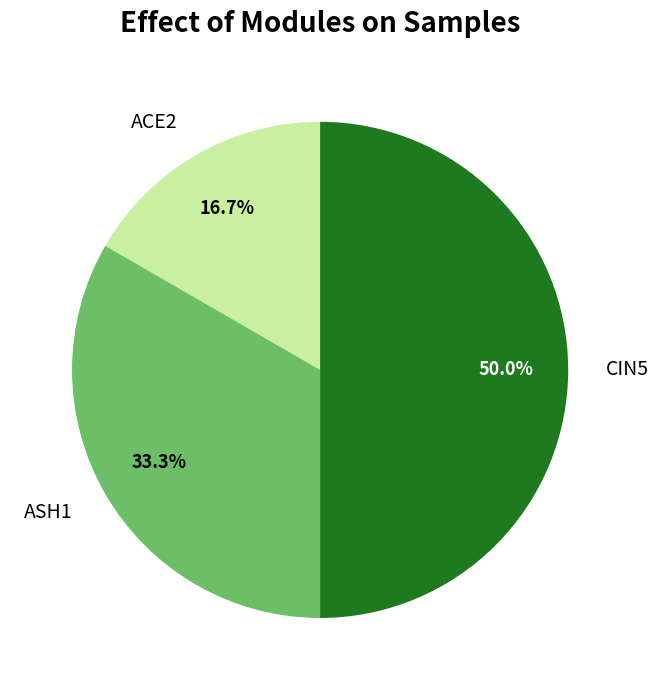

Which slice is the largest?

CIN5